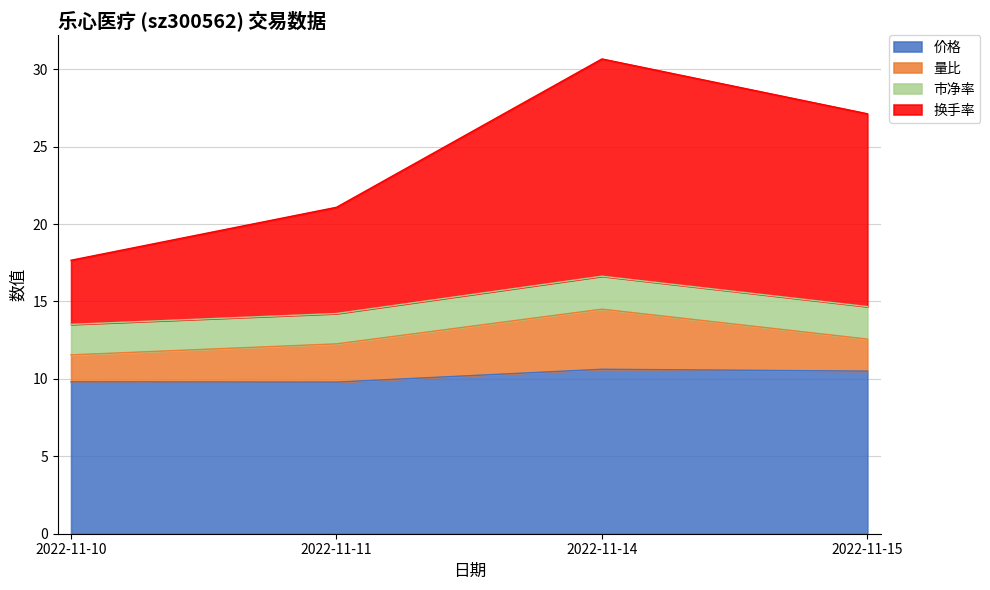

How many categories are shown in the chart?

4